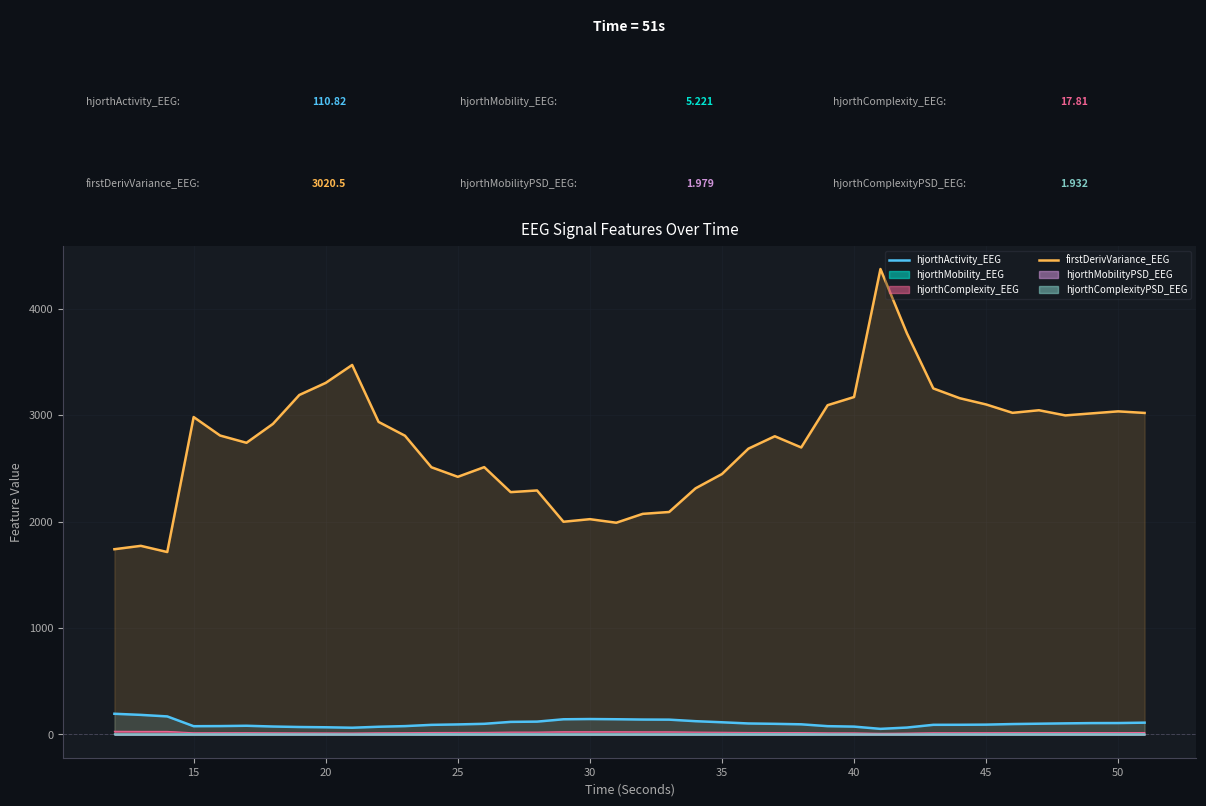

Which series has the largest range (max minus min)?

firstDerivVariance_EEG